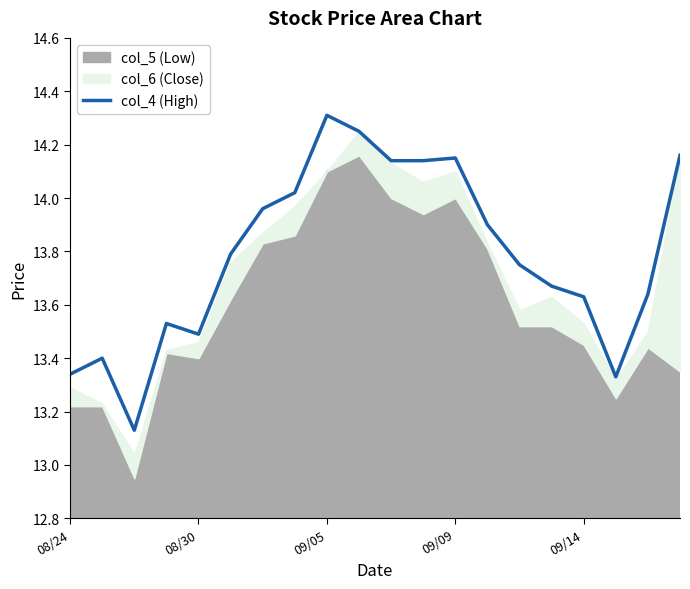

What is the change in value from 08/24 to 19?

+0.8